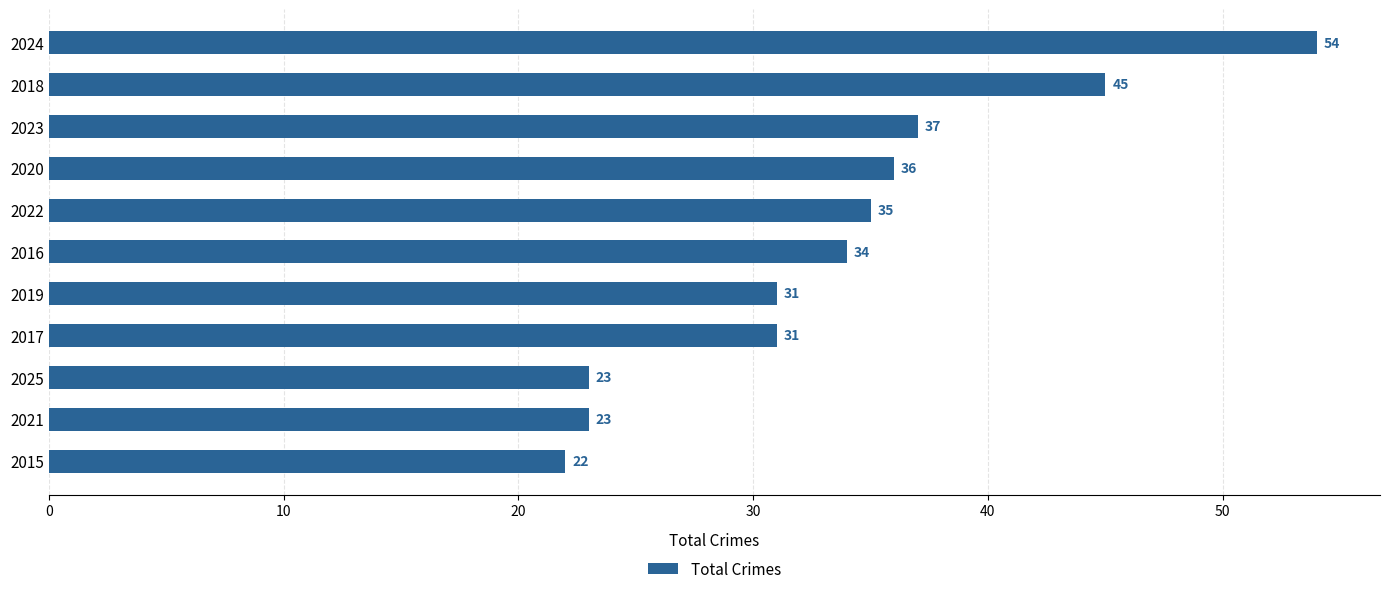

How many categories are shown in the chart?

11